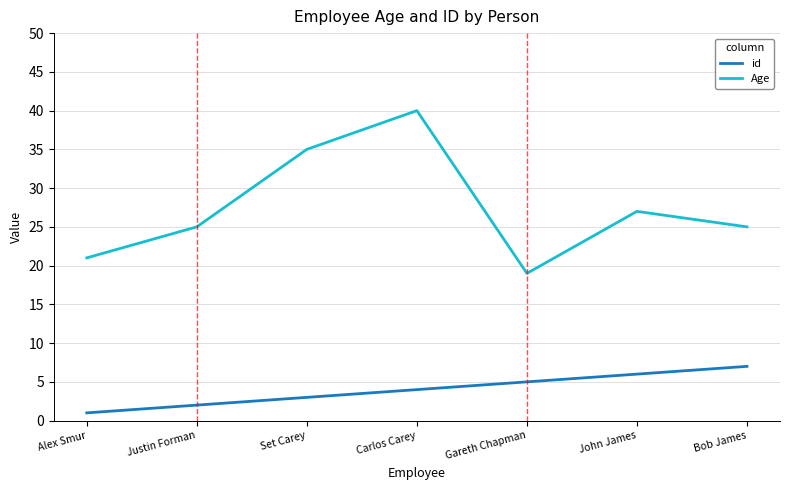

Between Set Carey and Carlos Carey, which series saw the biggest shift?

Age